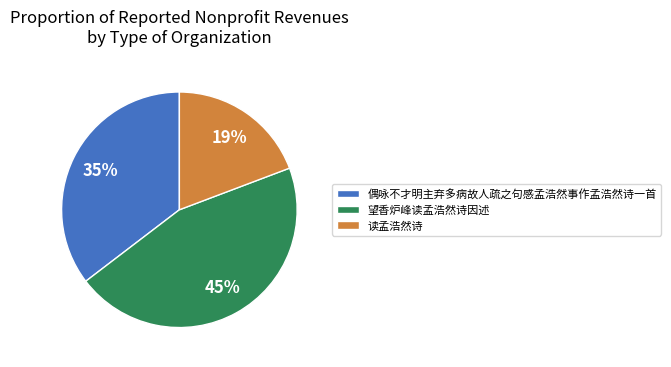

The 偶咏不才明主弃多病故人疏之句感孟浩然事作孟浩然诗一首 slice represents 49% of the pie. True or false?

False